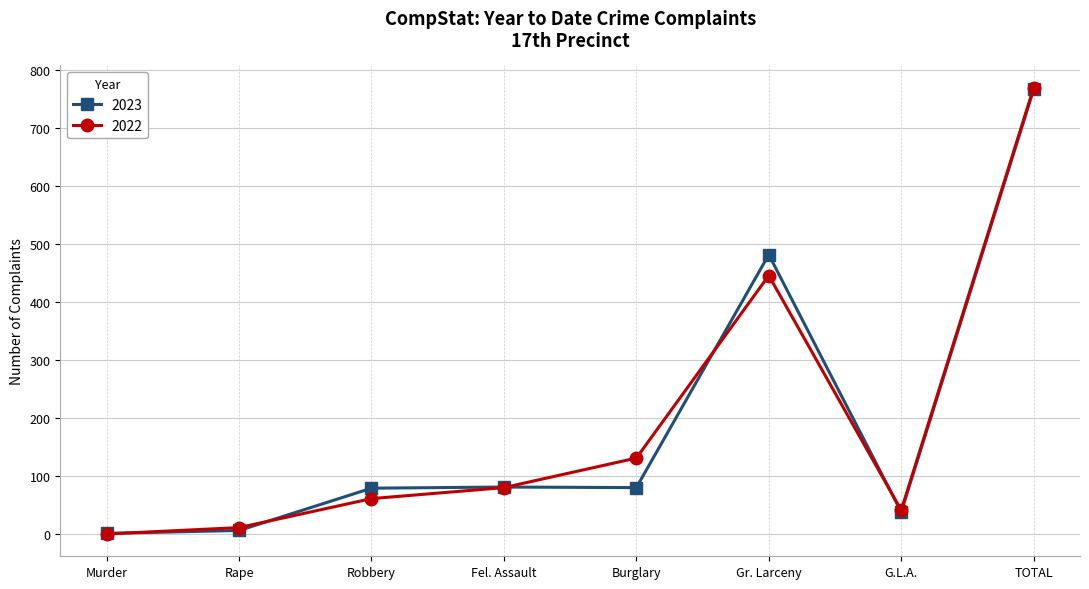

Does the chart display data point markers on the line(s)?

Yes